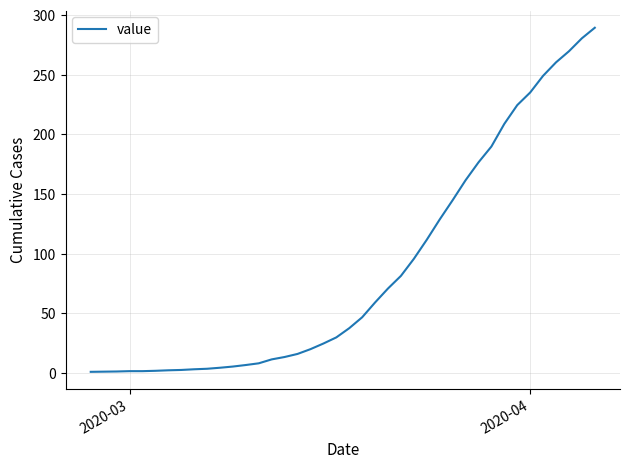

What is the difference between the maximum and minimum values?

288.4